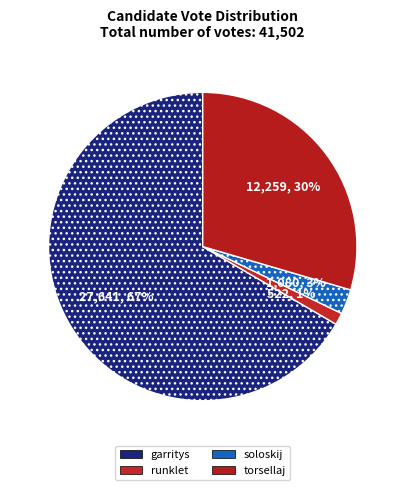

How many slices are in this pie chart?

4